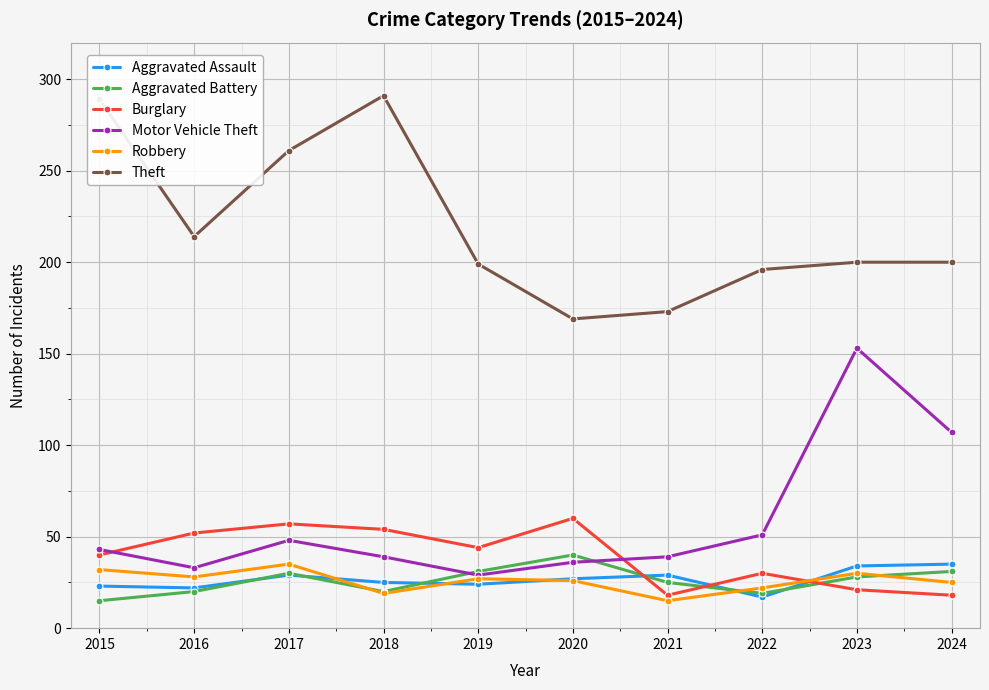

What is the difference between the Motor Vehicle Theft values at 2022 and 2021?

12